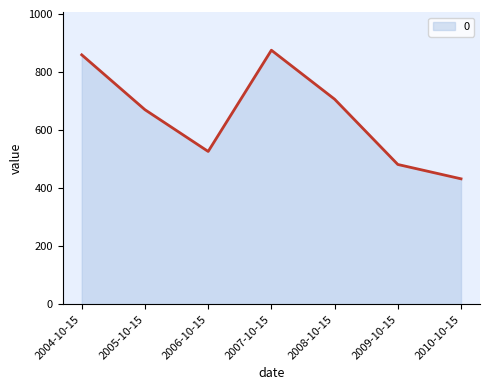

Approximately how many times larger is the value at 2009-10-15 compared to 2007-10-15?

0.6